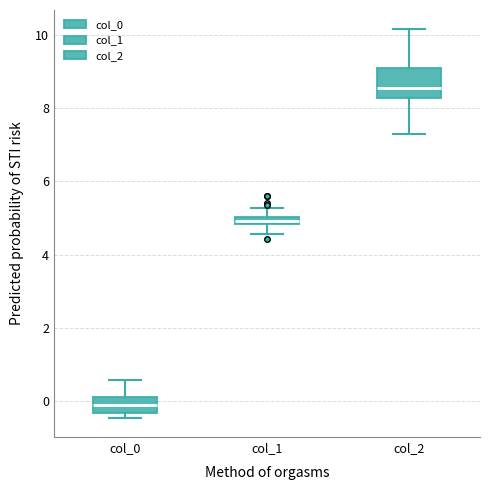

Which box's median line is the highest?

col_2